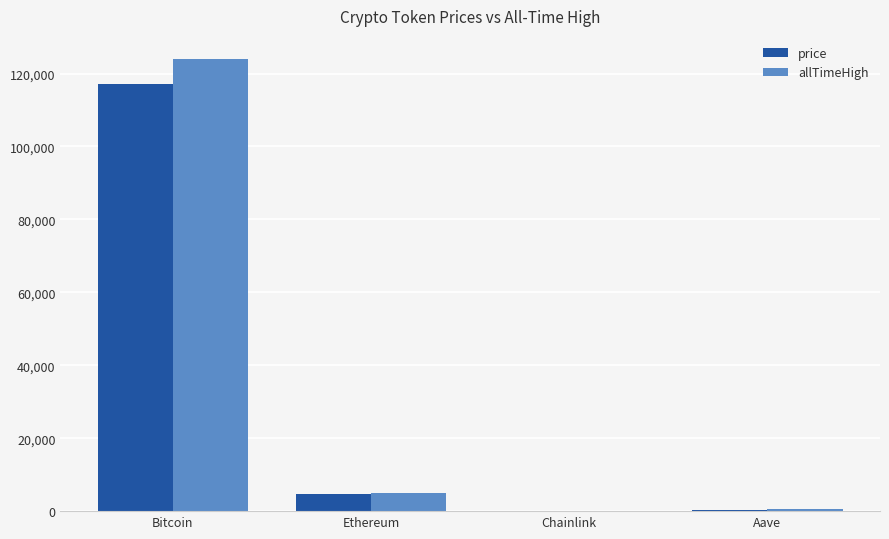

At which label is allTimeHigh closest to 62090?

Ethereum